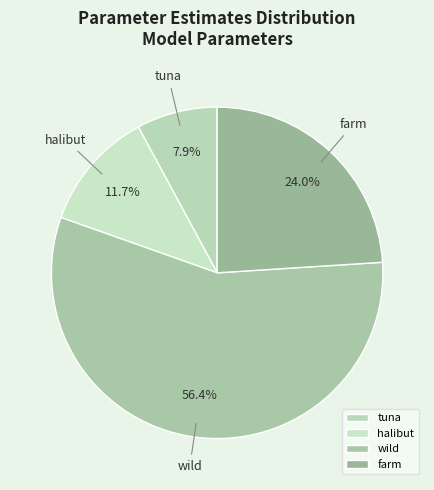

What is the majority slice?

wild